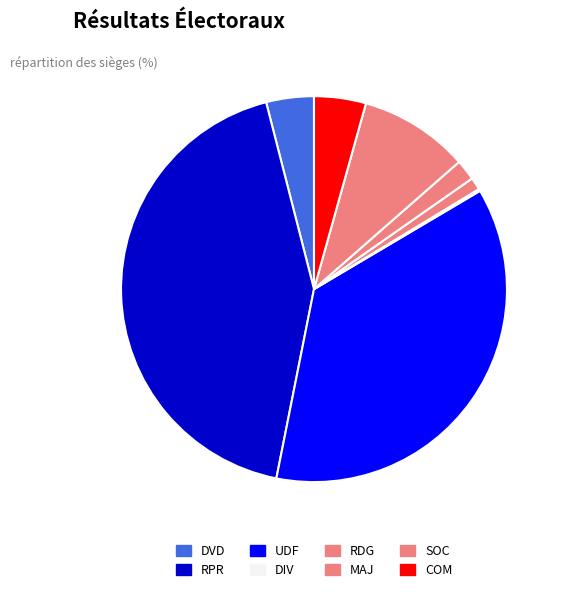

Which has a higher value, DIV or SOC?

SOC